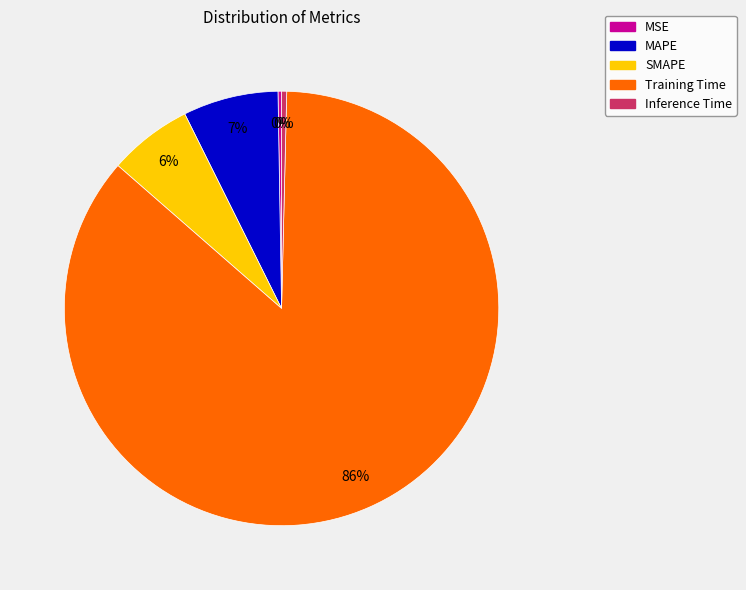

To the nearest percent, what percentage of the pie is MAPE?

7%